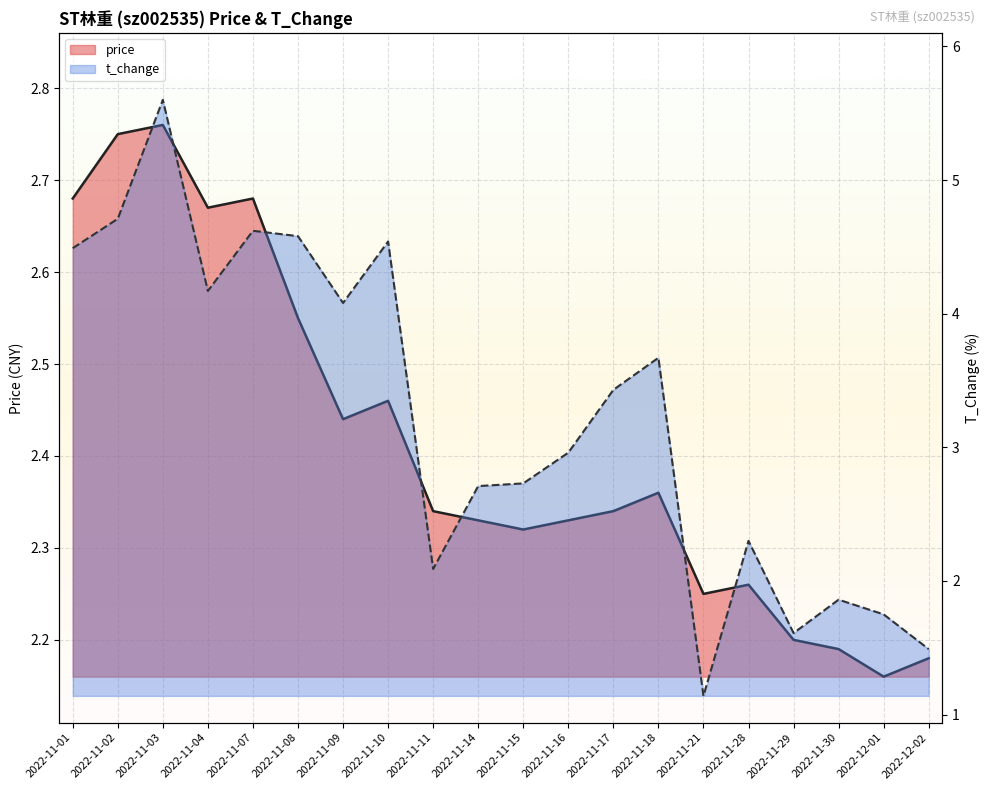

At how many categories does at least one series exceed 3?

10